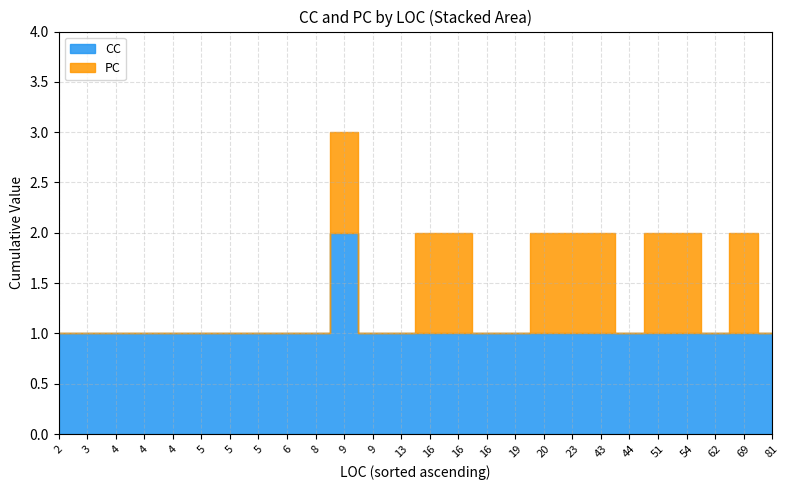

Rank the series by their maximum value, from highest to lowest.

CC, PC